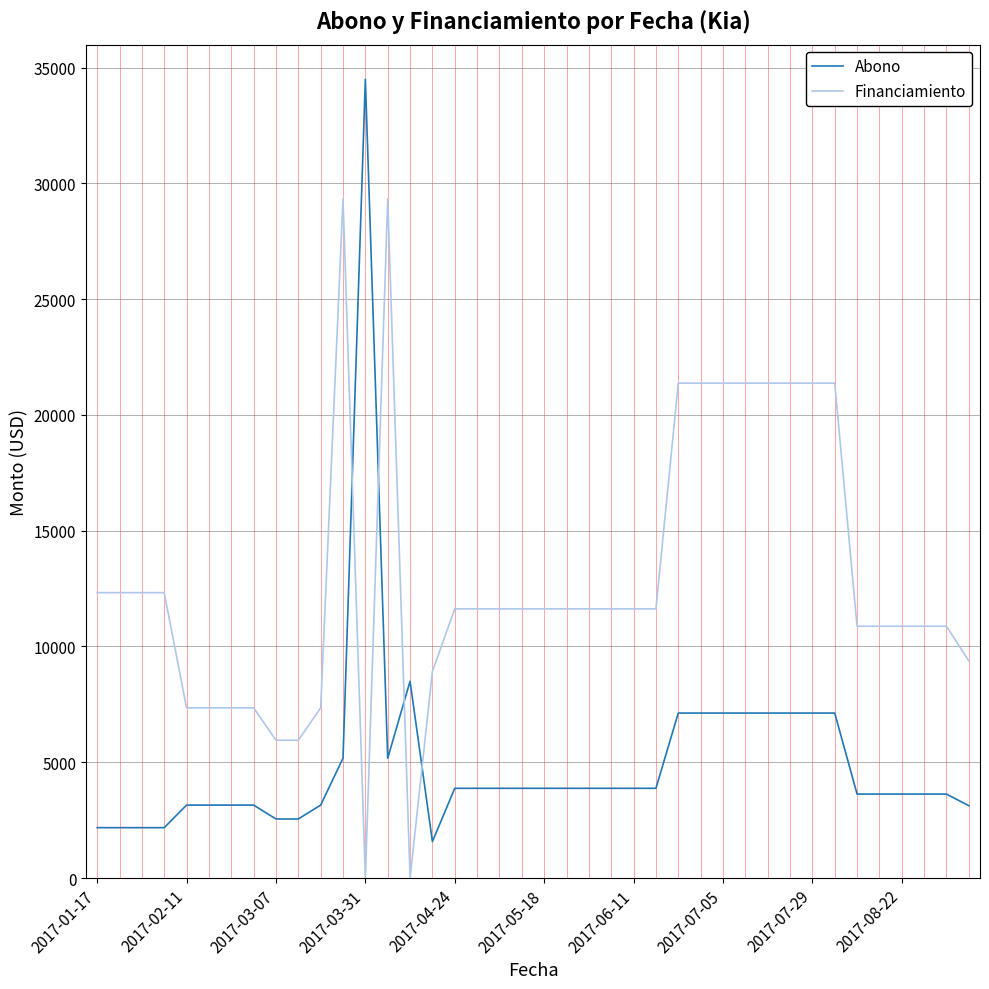

Which series has the widest spread of values?

Abono